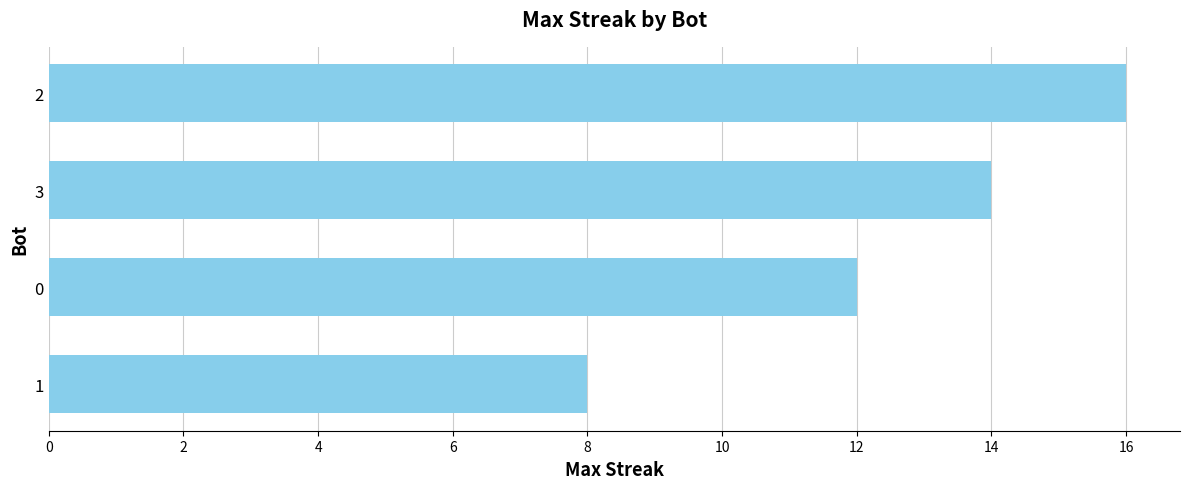

What is the difference between the maximum and minimum values?

8